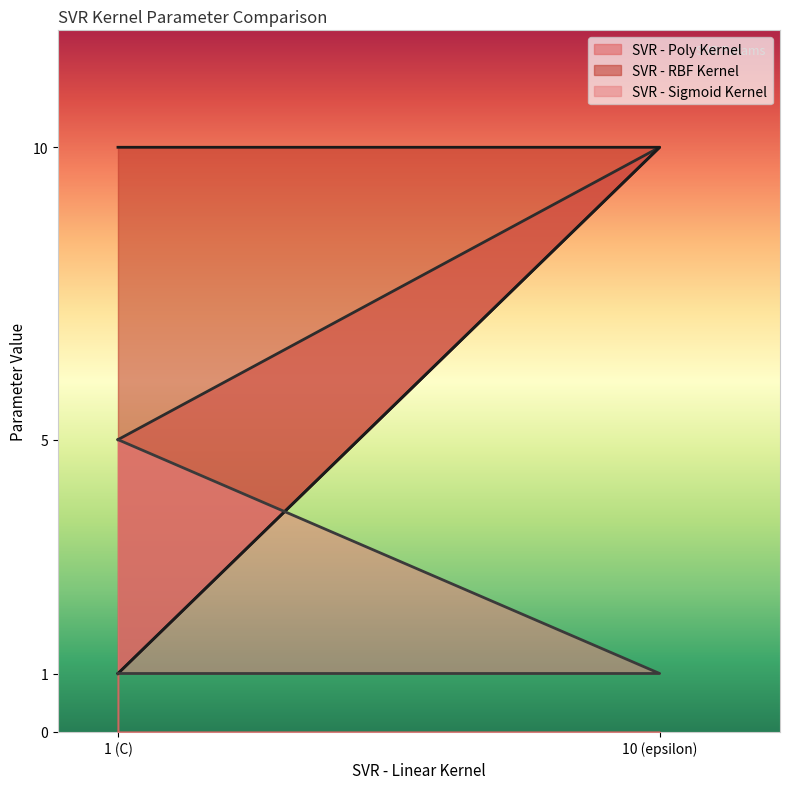

What is the greatest value displayed?

10